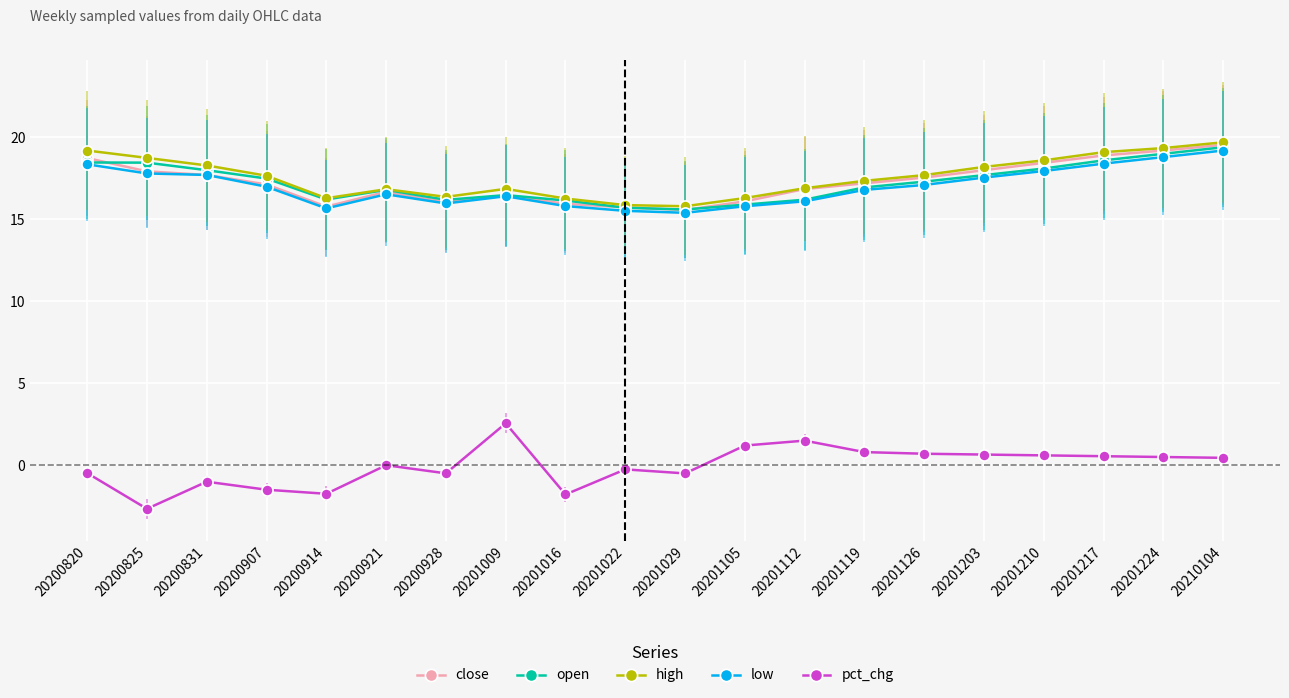

True or false: open and pct_chg intersect in this chart.

False